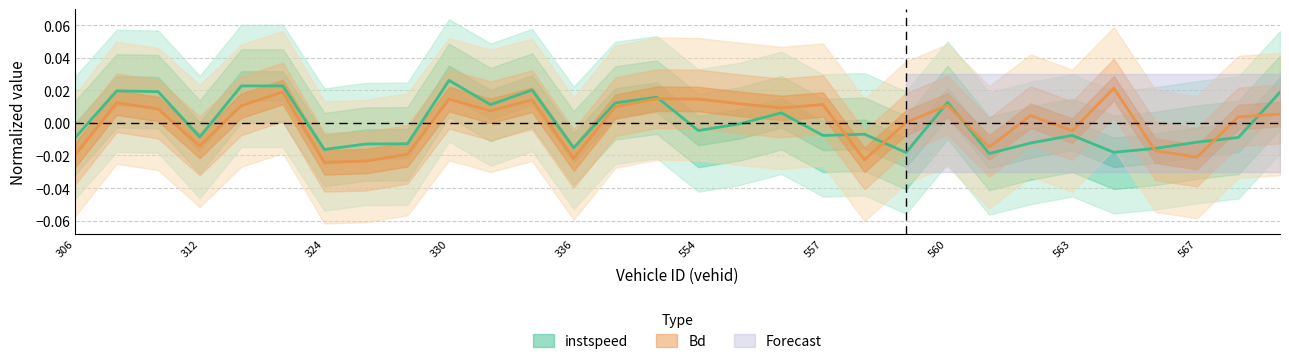

Is it true that instspeed equals 0.0 at 309?

False